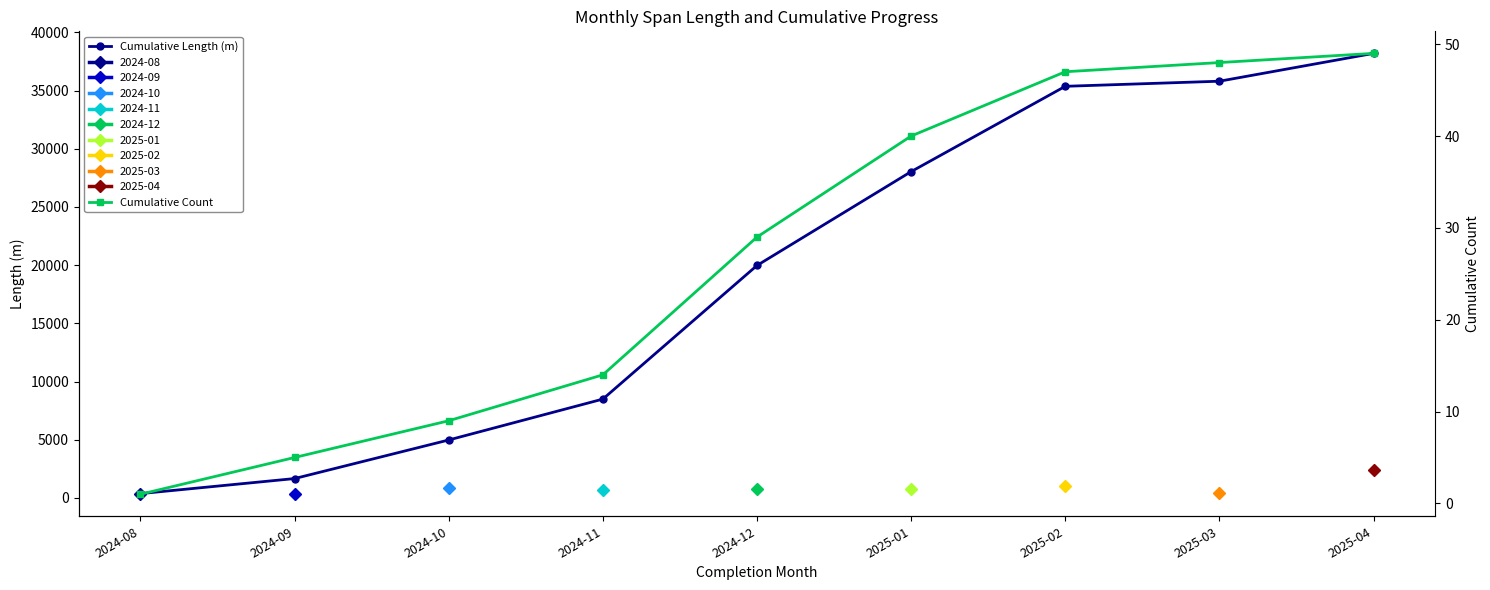

What is the label of the 3rd point from the right?

2025-02